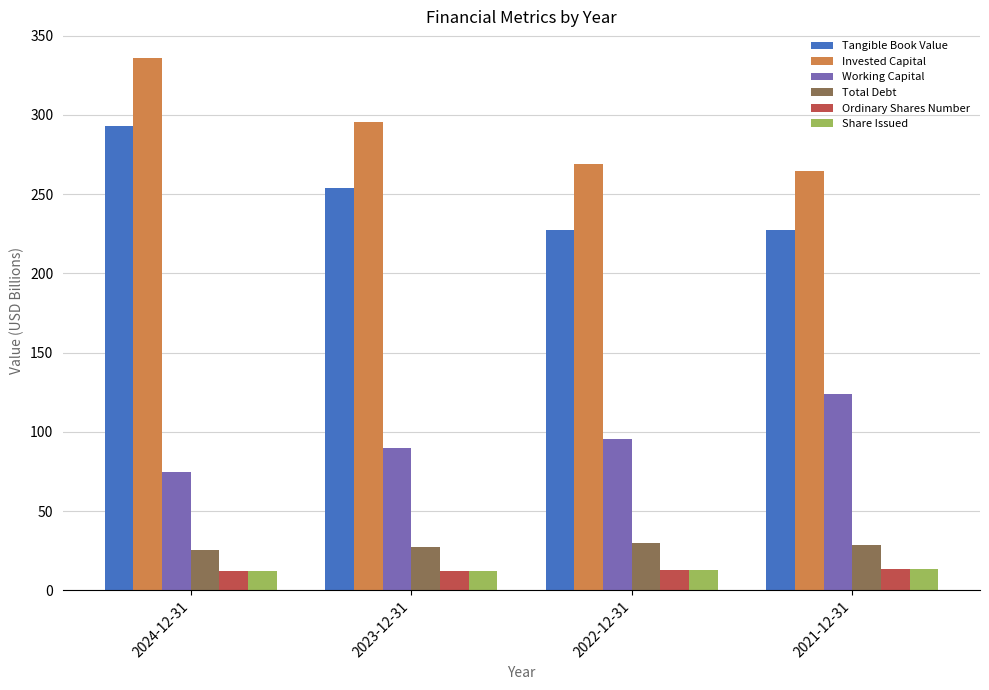

What is the total value across all series at 2022-12-31?

647.1